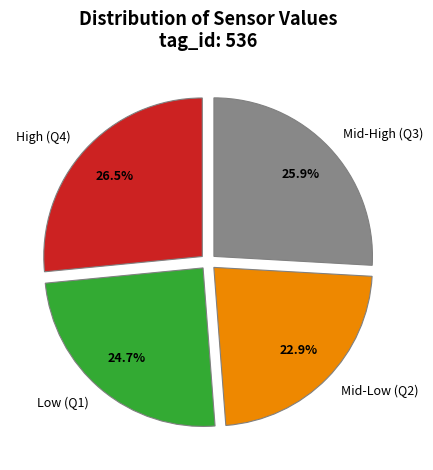

Between Mid-High (Q3) and High (Q4), which is larger?

High (Q4)